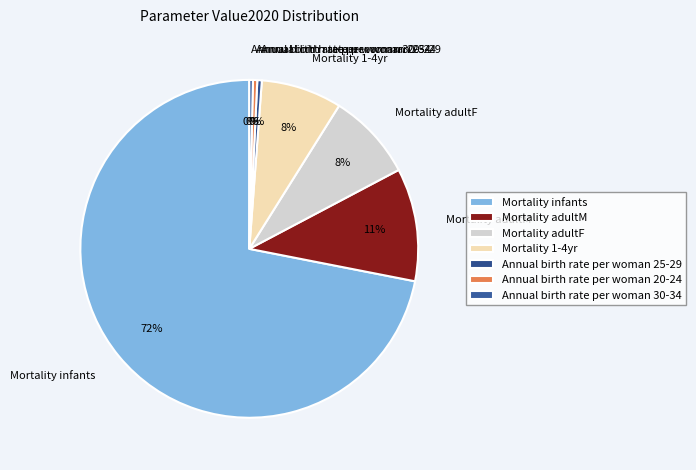

How many segments does this pie chart have?

7